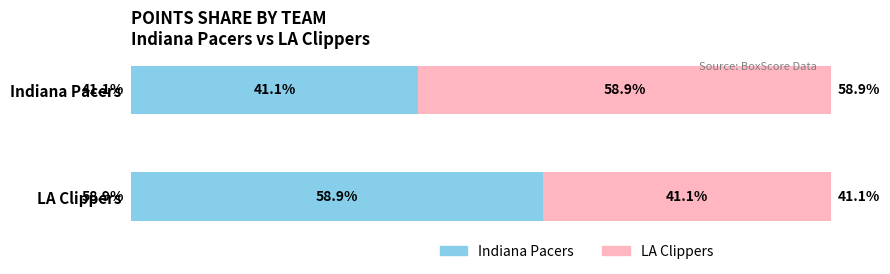

At which label does Indiana Pacers reach its peak?

LA Clippers